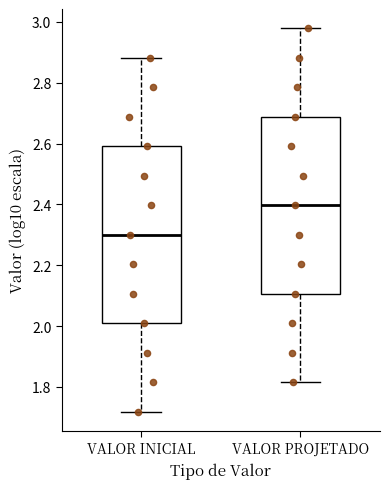

Where is the upper edge of the box for VALOR INICIAL on the y-axis? The values are not printed on the chart, so give them approximately, as read against the axis.

2.60